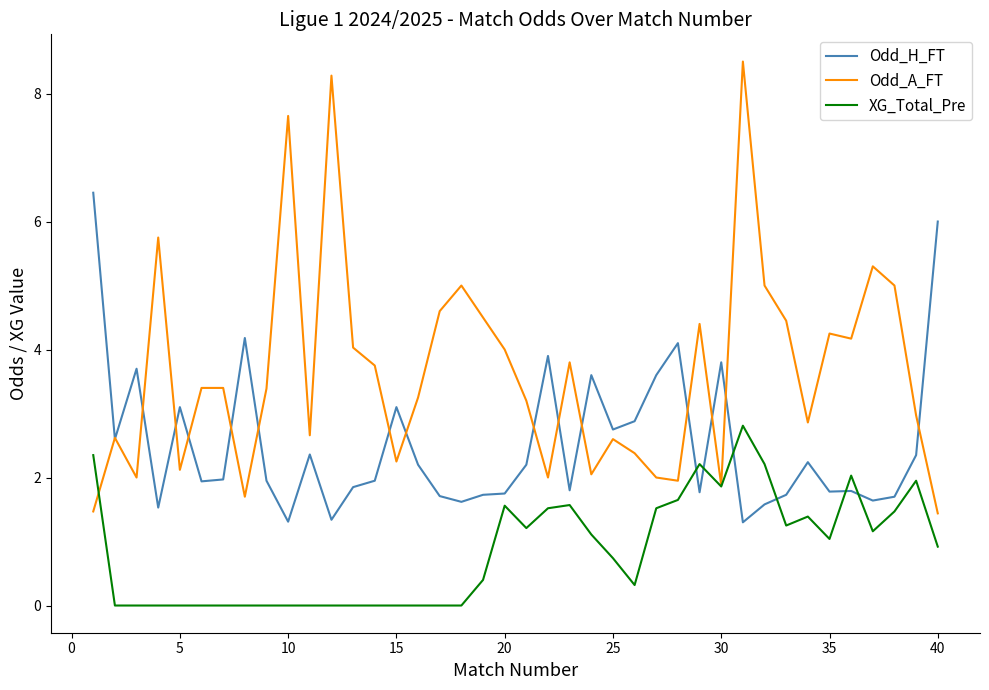

Which series has the largest total across all categories?

Odd_A_FT